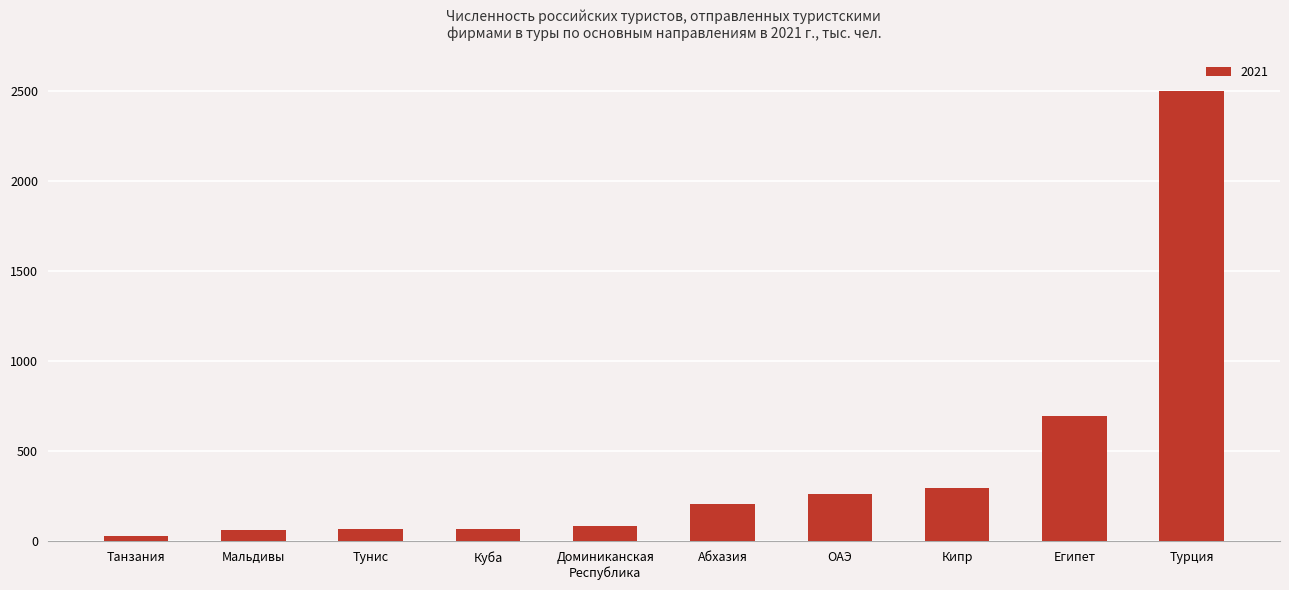

What is the average value?

428.0